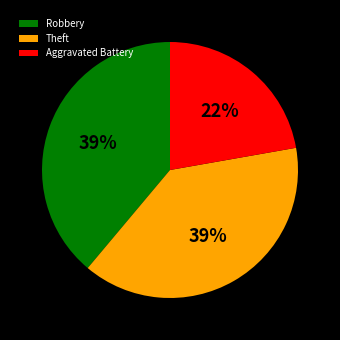

Which category has the smallest portion of the pie?

Aggravated Battery